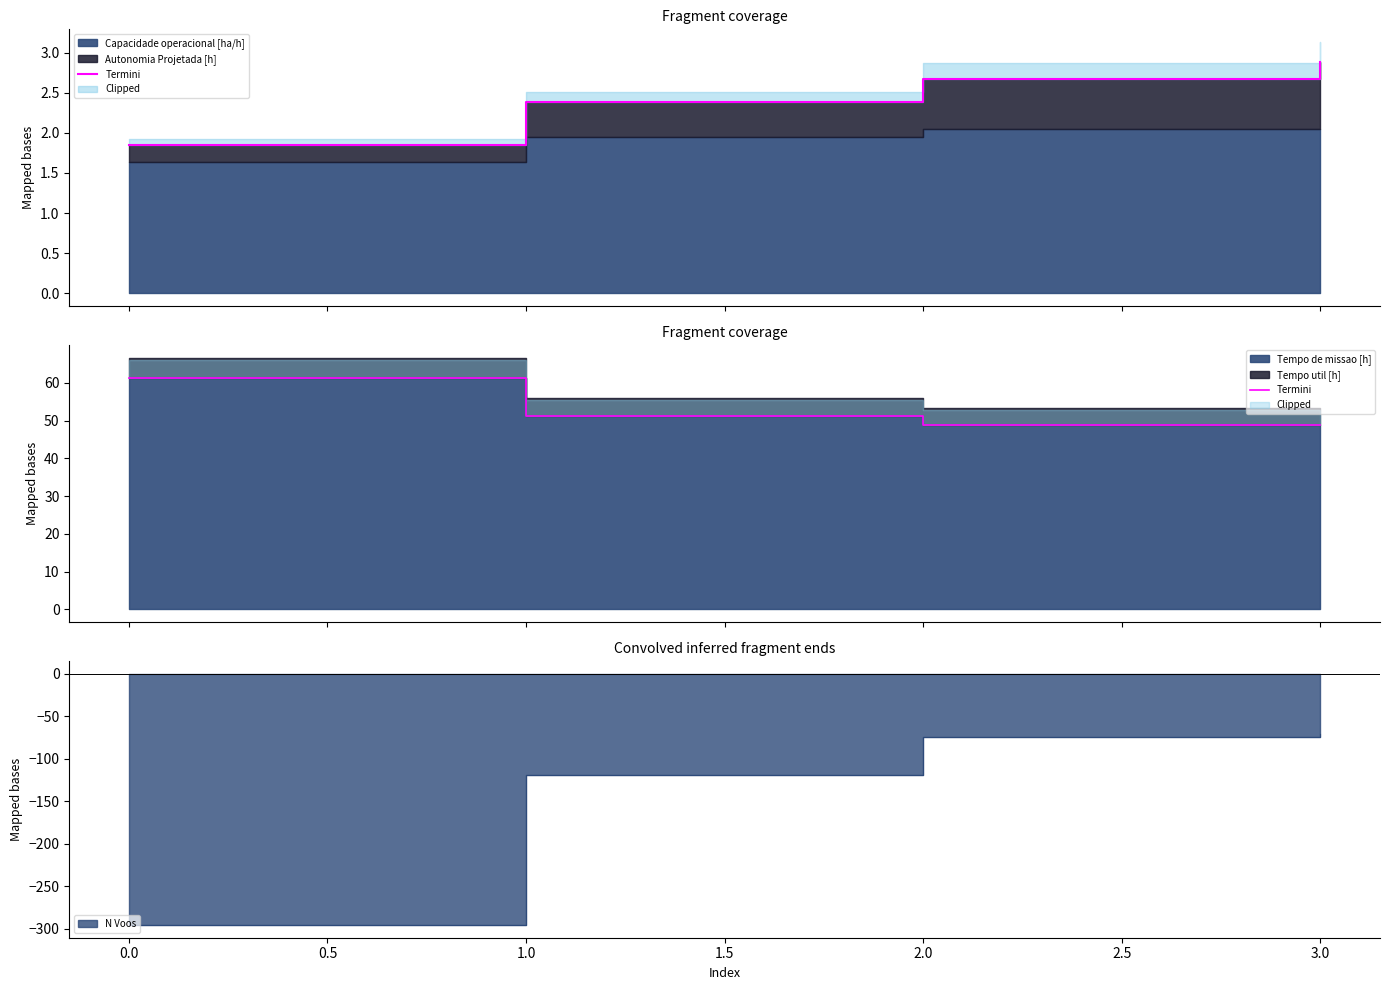

Does the chart have visible grid lines?

No